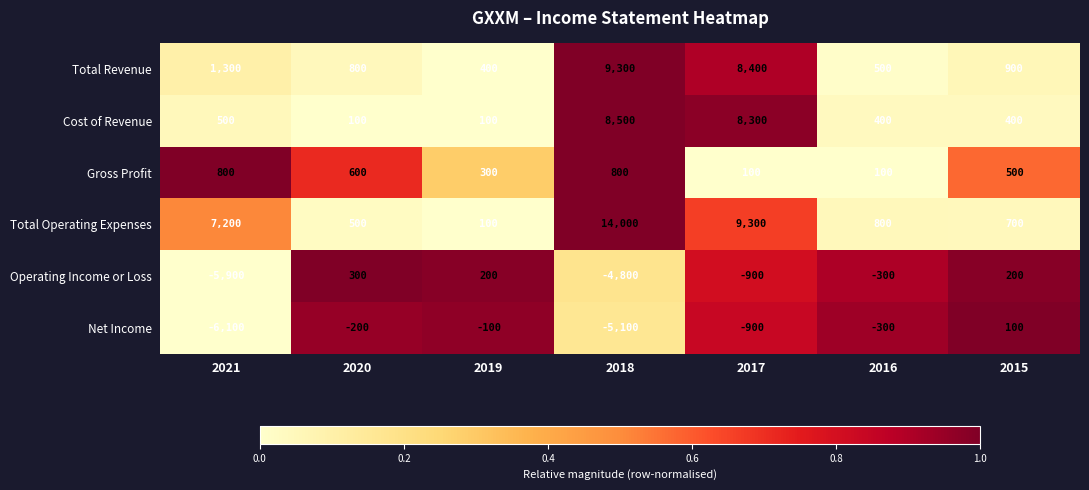

Which series has the largest range (max minus min)?

Total Operating Expenses